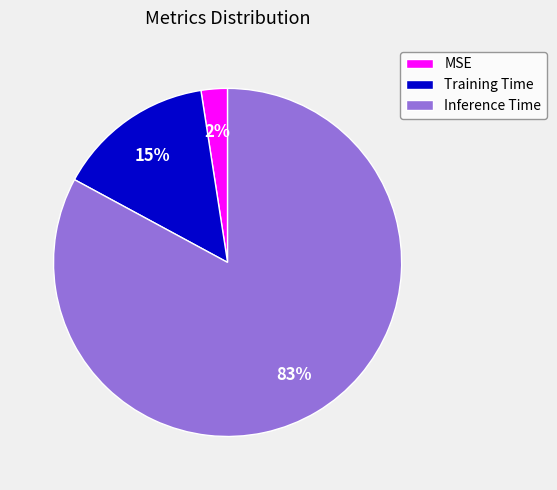

Is Inference Time the majority of the pie?

Yes